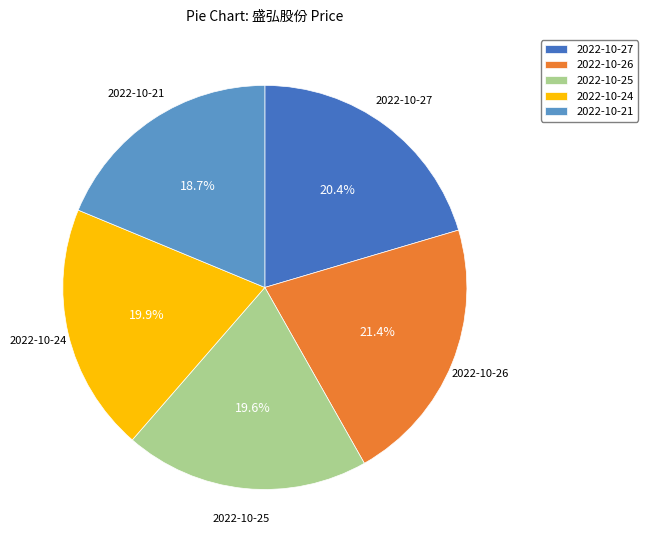

Do 2022-10-25 and 2022-10-26 together represent more than half of the pie?

No